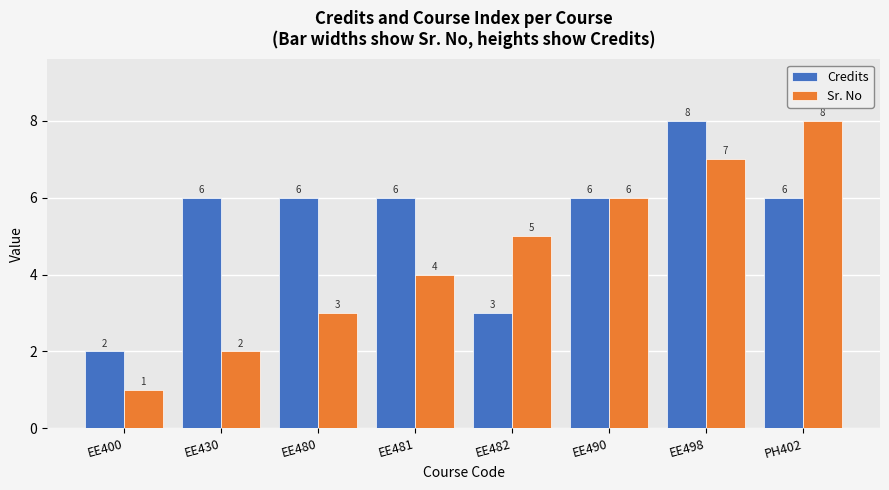

What is the maximum value for Credits?

8